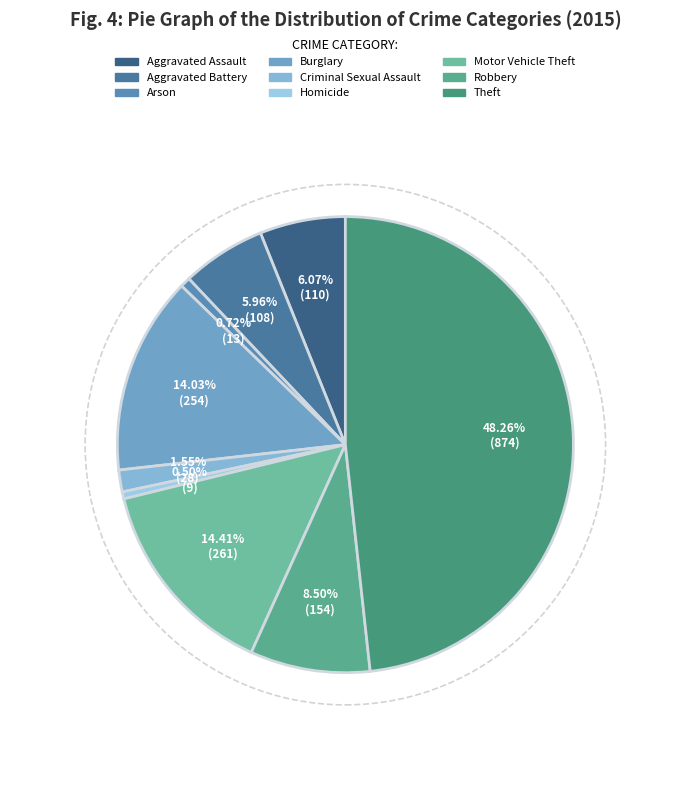

To the nearest percent, what is the average slice percentage?

11%